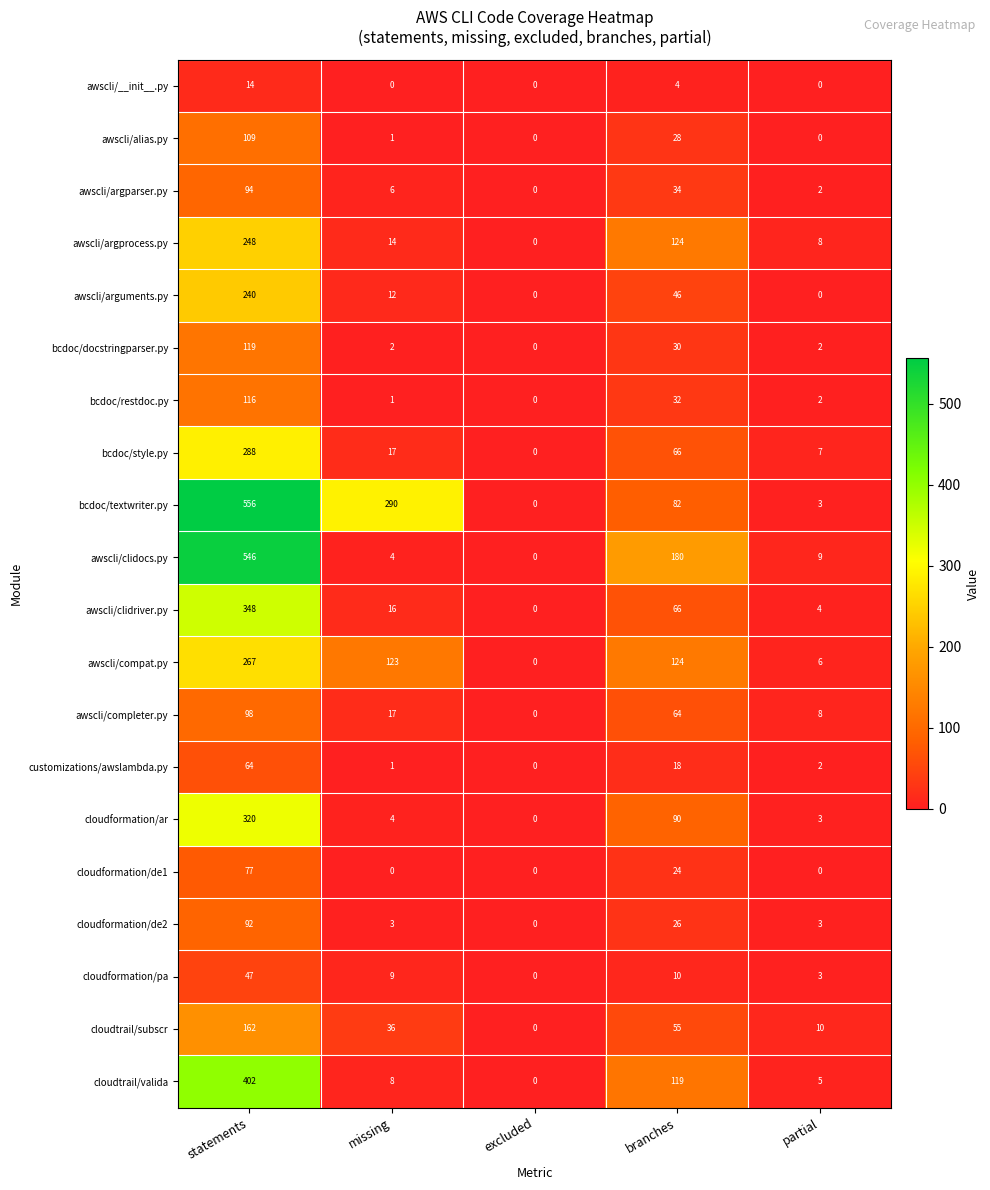

At how many categories does at least one series exceed 340?

1